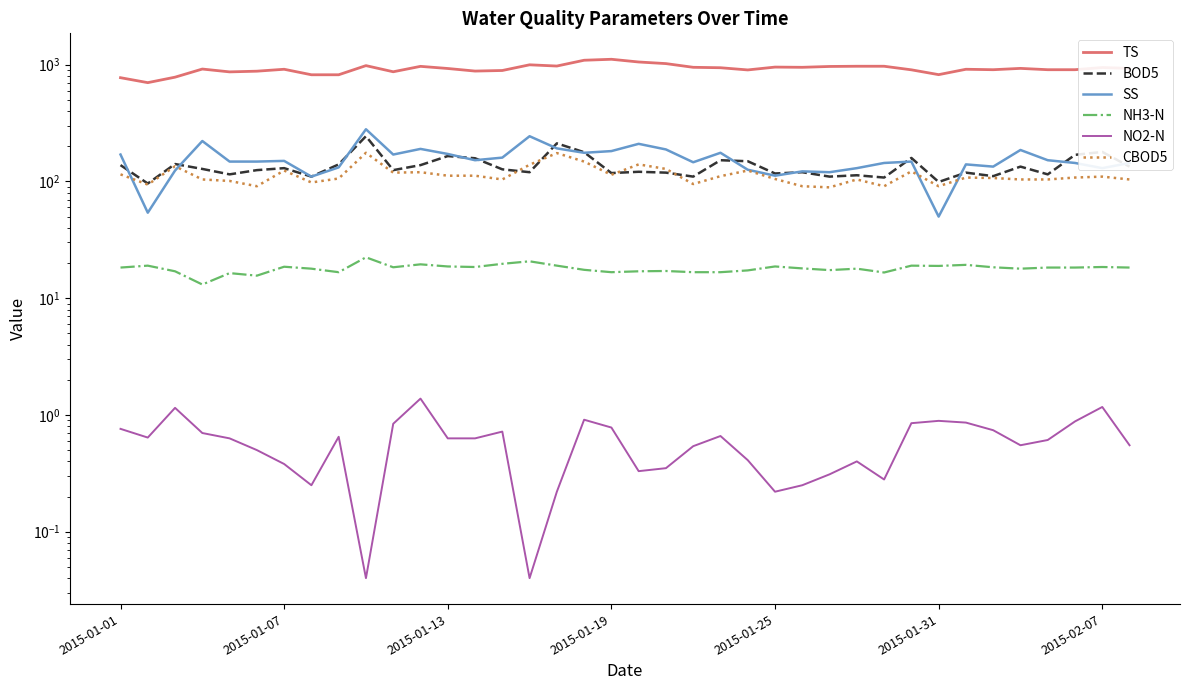

How many data points in BOD5 are above 127?

18